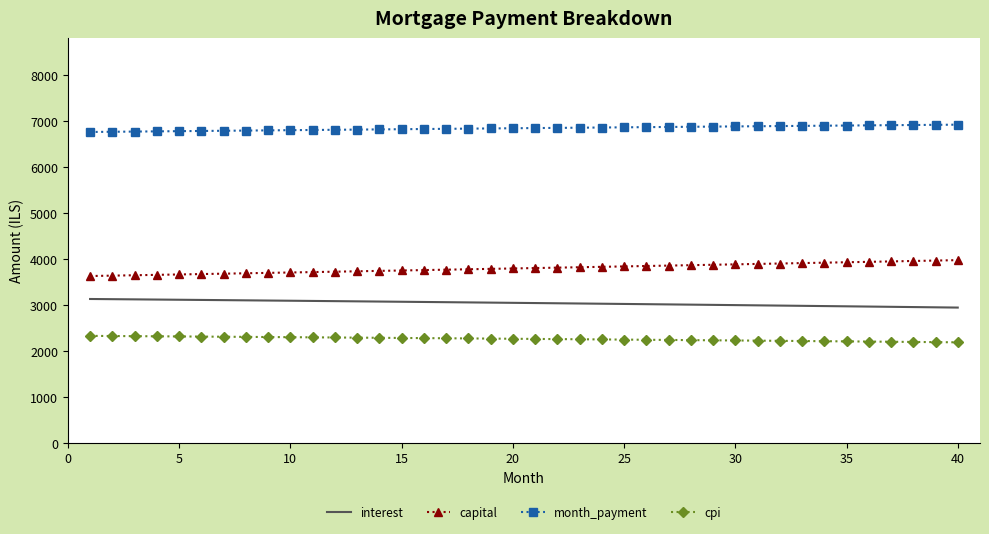

List the series in order of their peak value, highest first.

month_payment, capital, interest, cpi